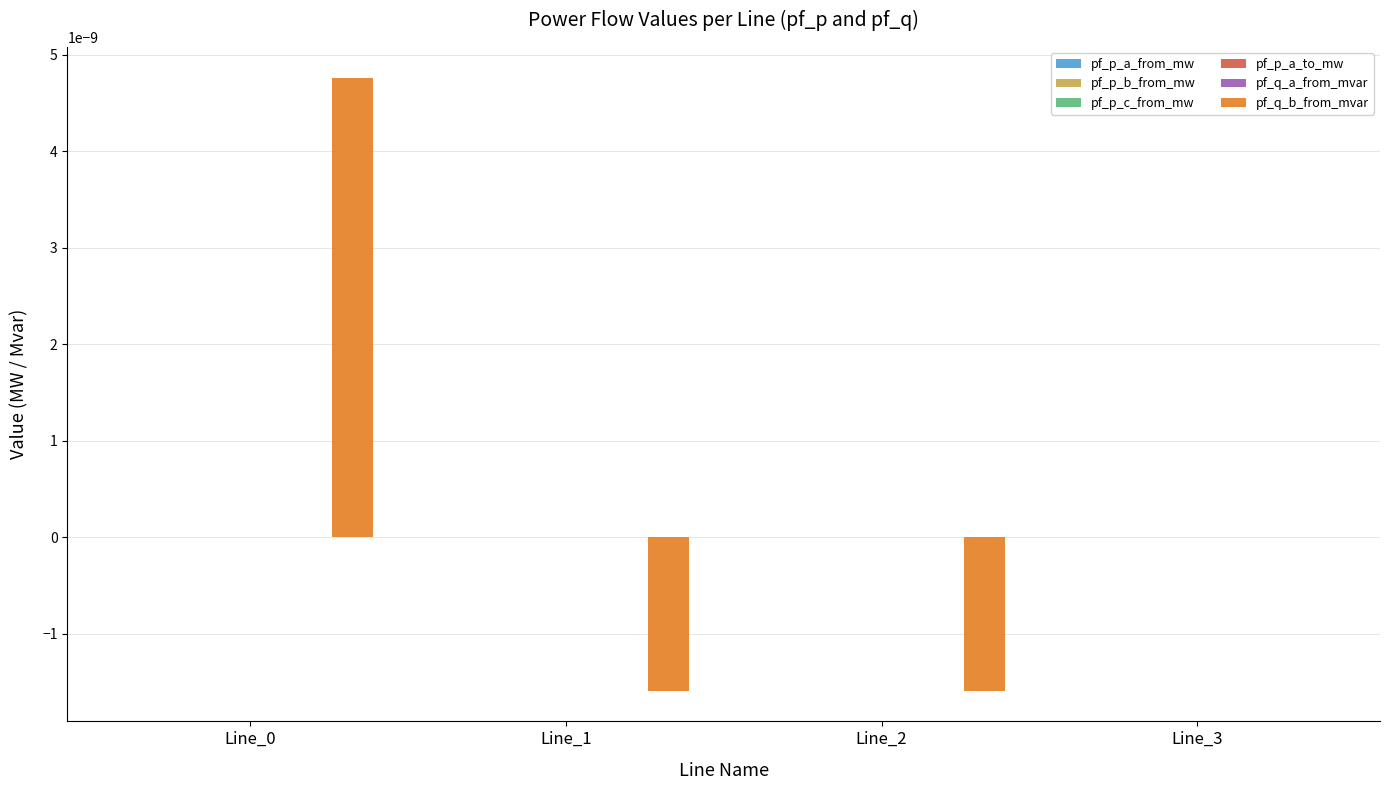

Which series has the largest total across all categories?

pf_q_b_from_mvar